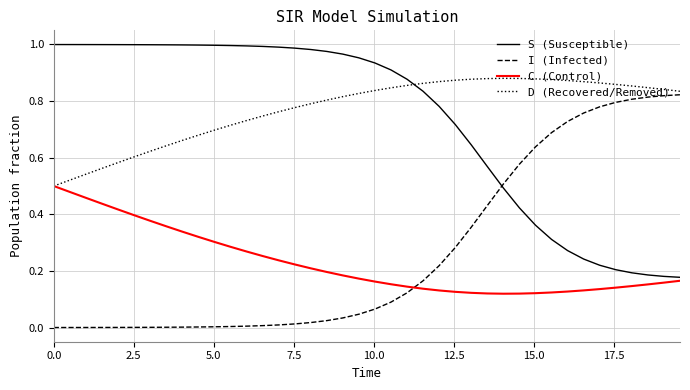

How many lines are shown in the chart?

4